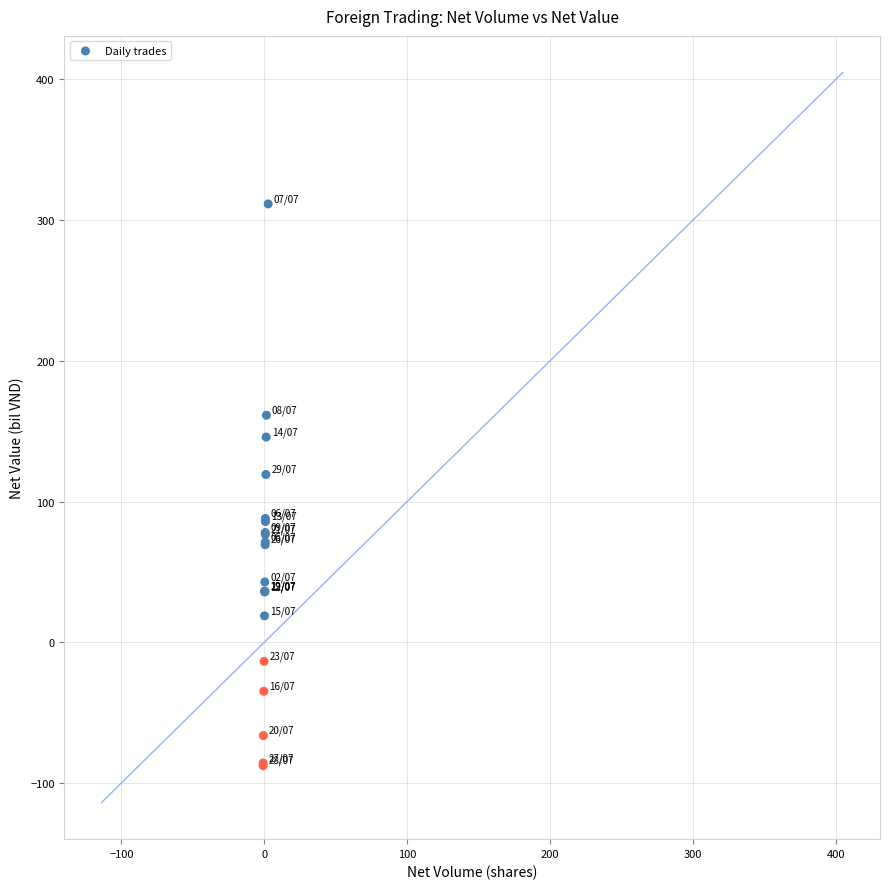

What Y value in the scatter plot is closest to 111?

119.2